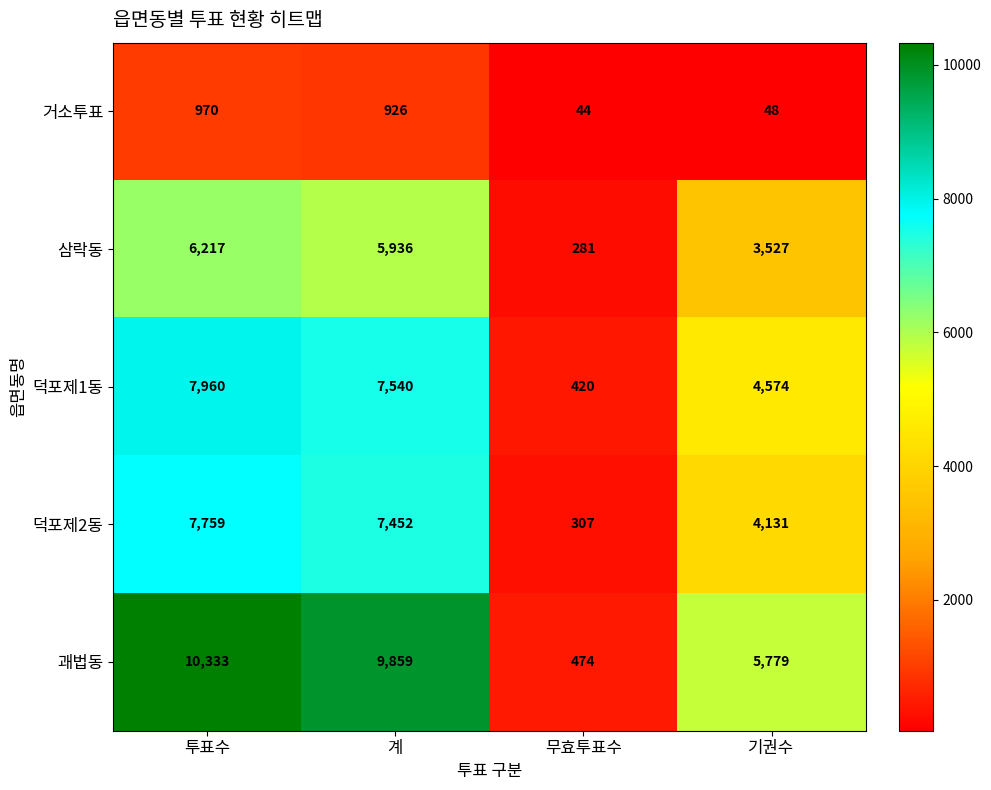

Which series has the widest spread of values?

괘법동